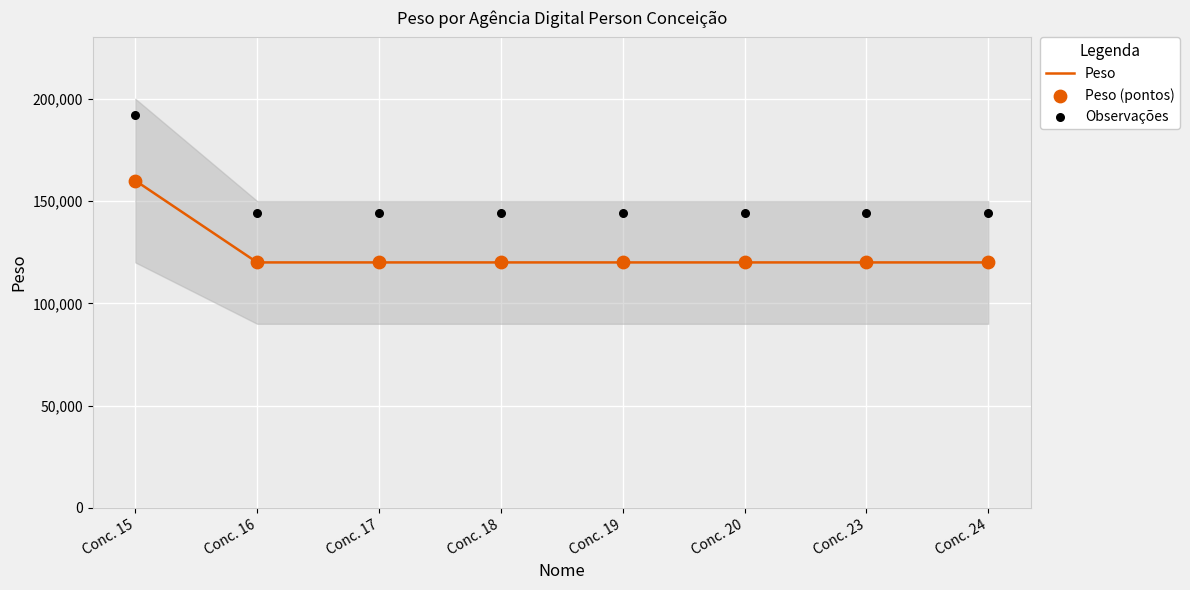

Which series contains the lowest Y value?

Peso